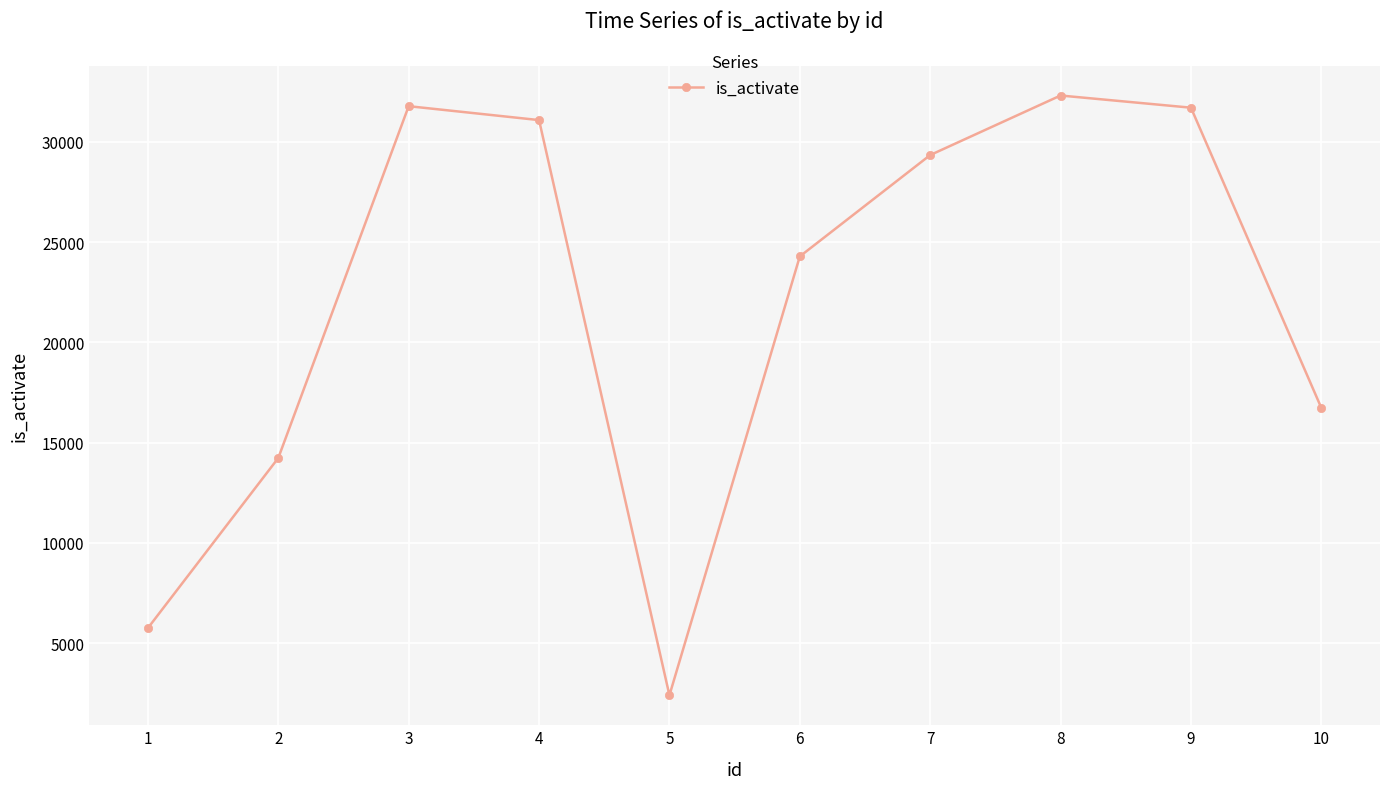

Which category has the highest value across all series?

8